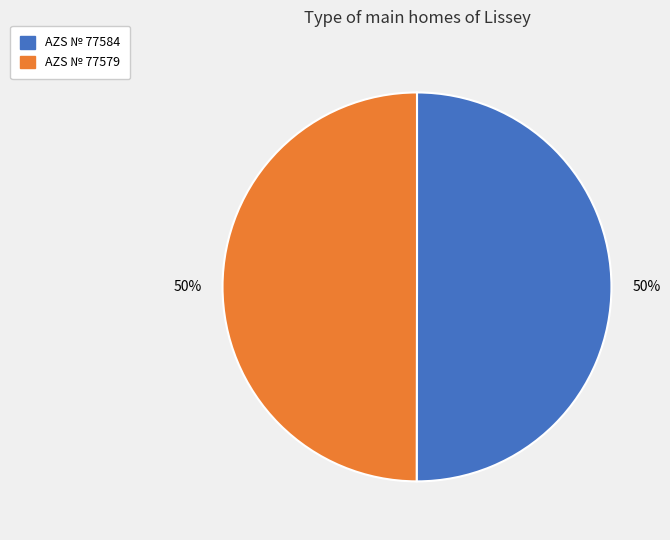

To the nearest percent, what is the combined percentage of AZS № 77584 and AZS № 77579?

100%